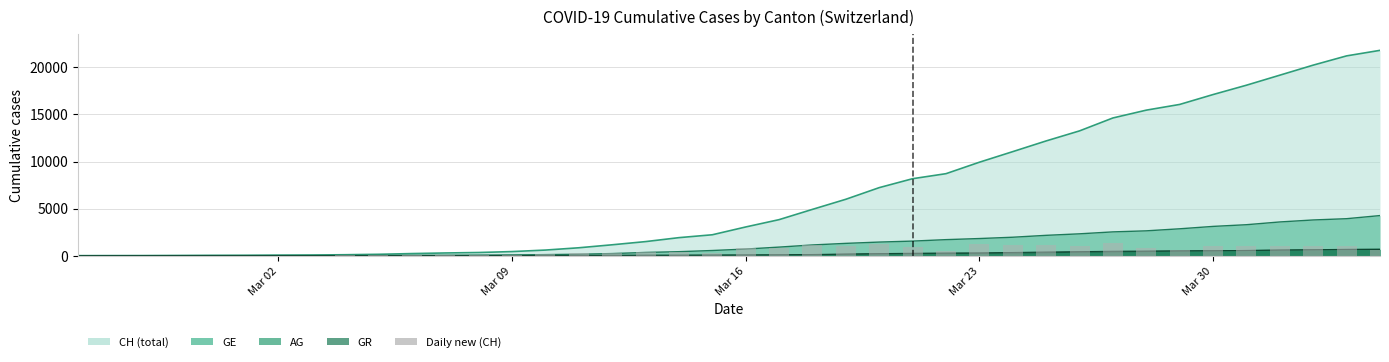

Which category has the lowest value across all series?

Mar 02